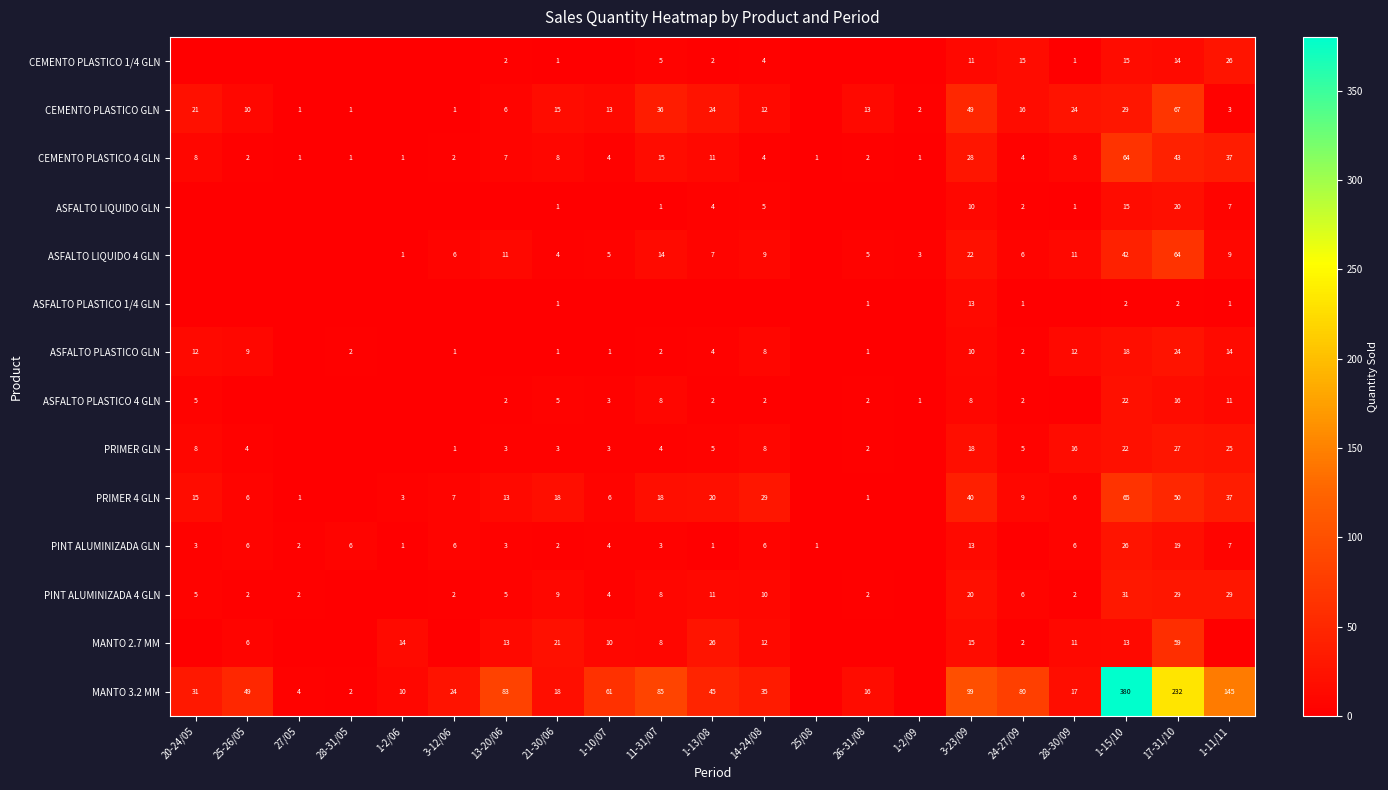

What is the difference between the ASFALTO PLASTICO GLN values at 3-12/06 and 1-13/08?

3